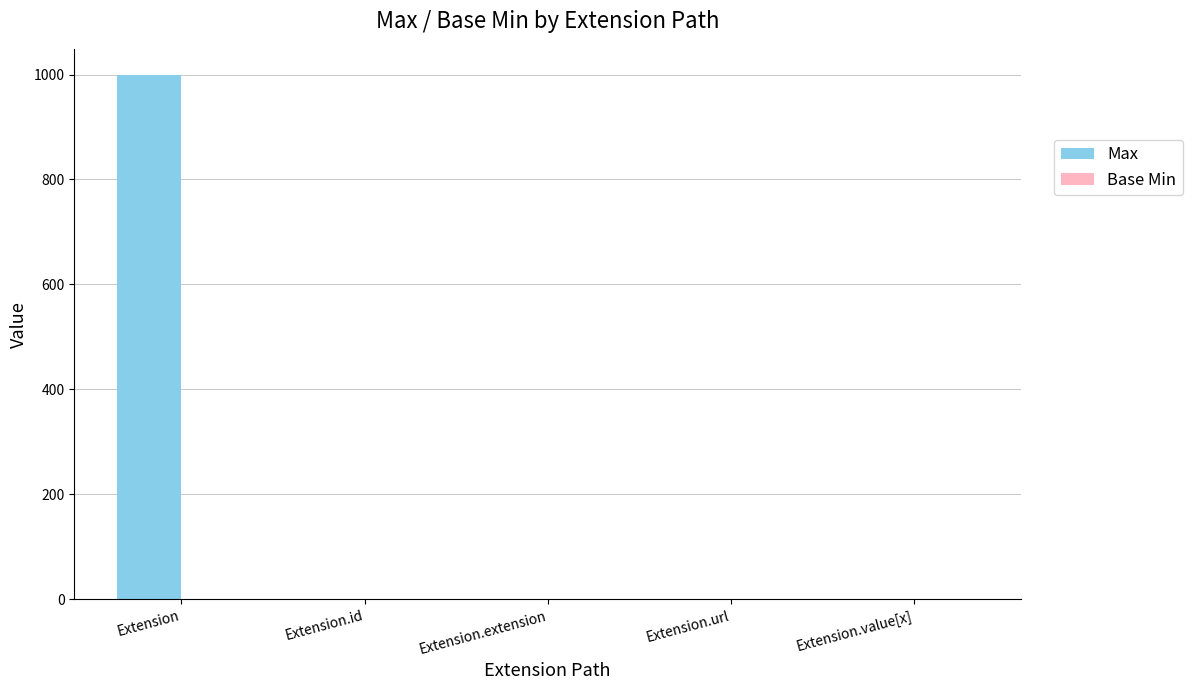

Which series has the largest total across all categories?

Max